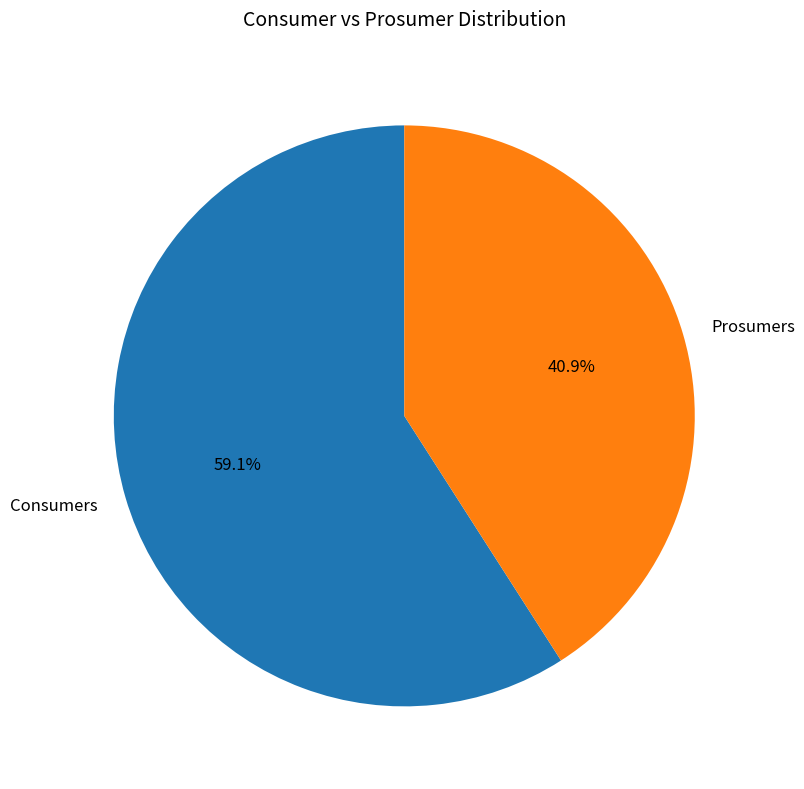

Rank the categories by value from highest to lowest.

Consumers, Prosumers